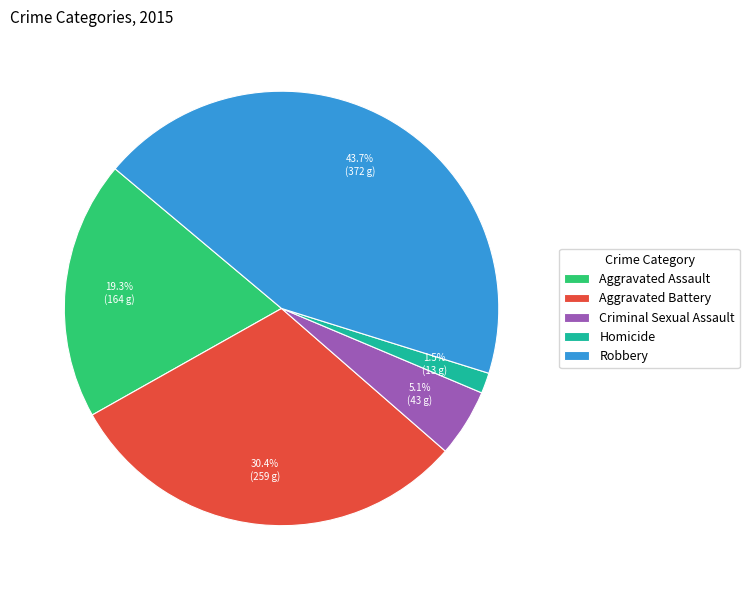

The Aggravated Assault slice represents 6% of the pie. True or false?

False